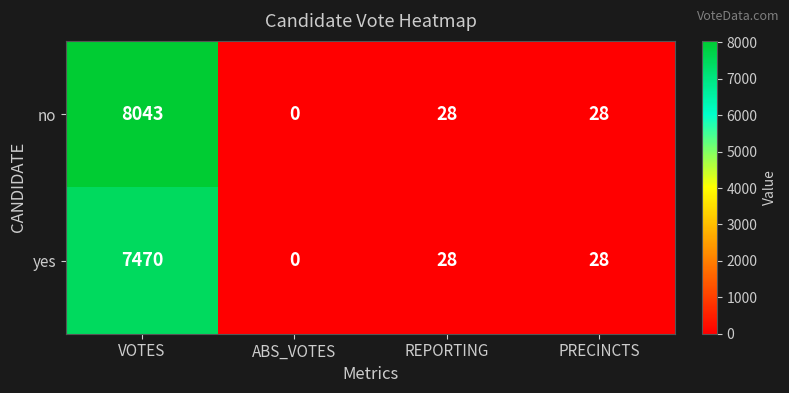

Rank the series by their maximum value, from highest to lowest.

no, yes